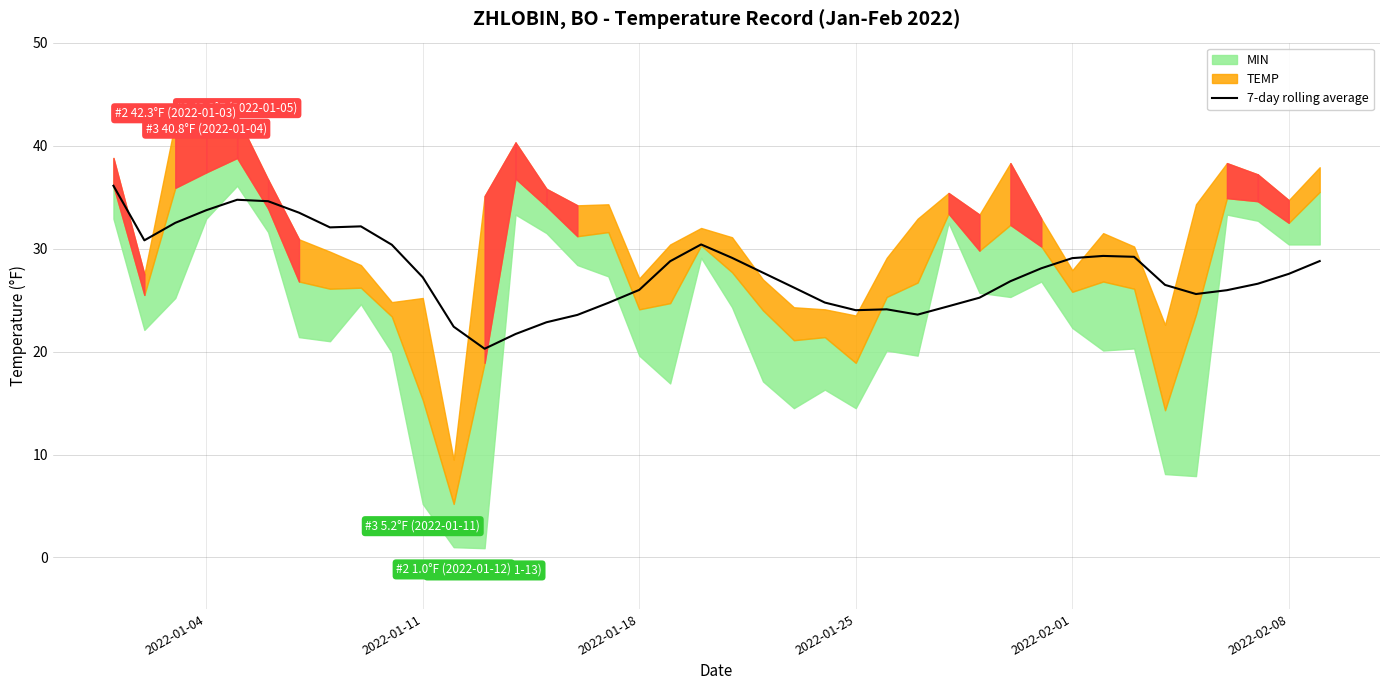

Count the number of values greater than 27.

21